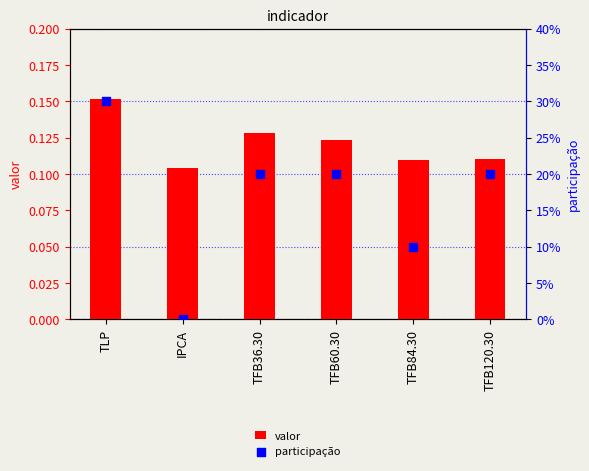

Is the value of valor at IPCA greater than the value of participação at TFB84.30?

Yes